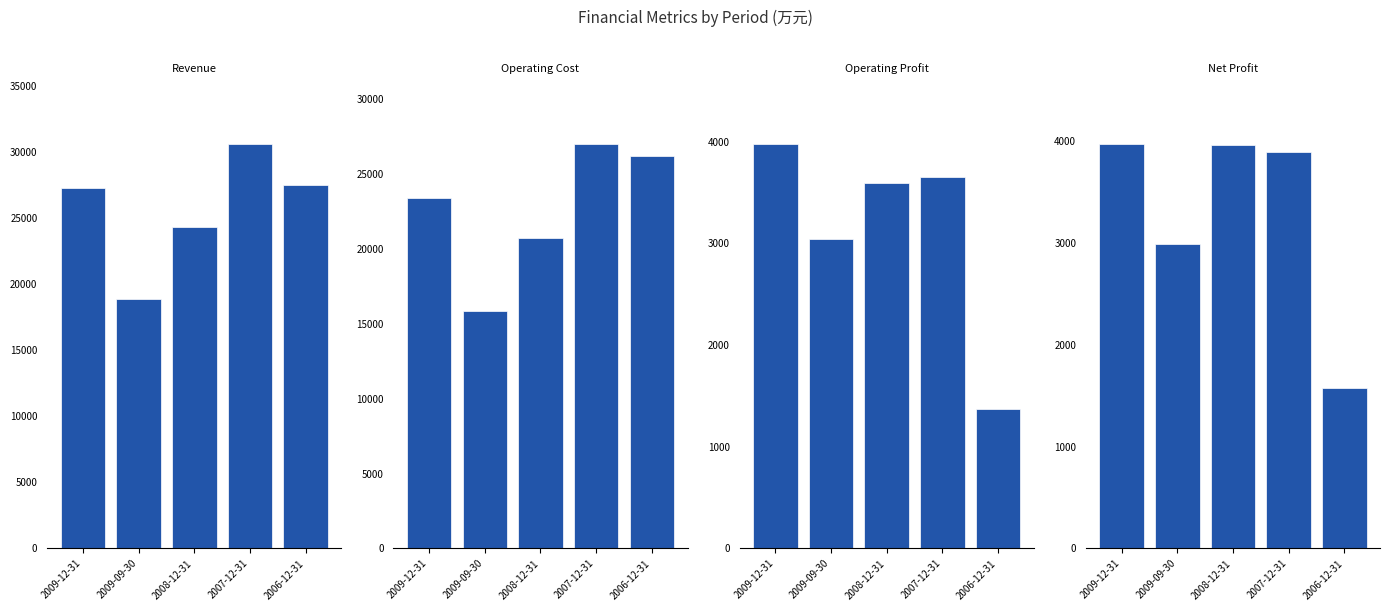

What is the label of the 5th bar from the right?

2009-12-31